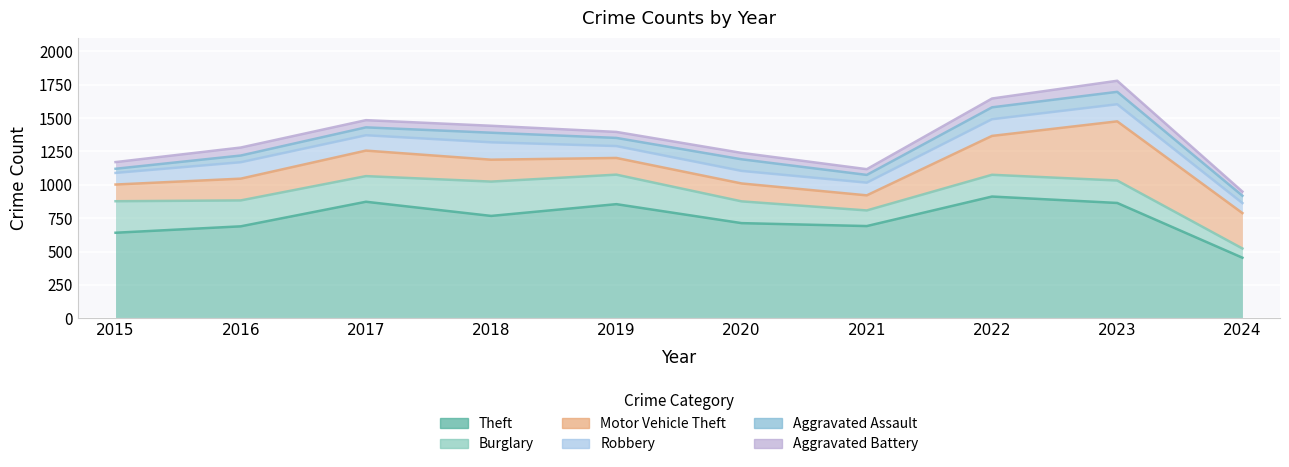

The Robbery series shows 130 at 2018. True or false?

True